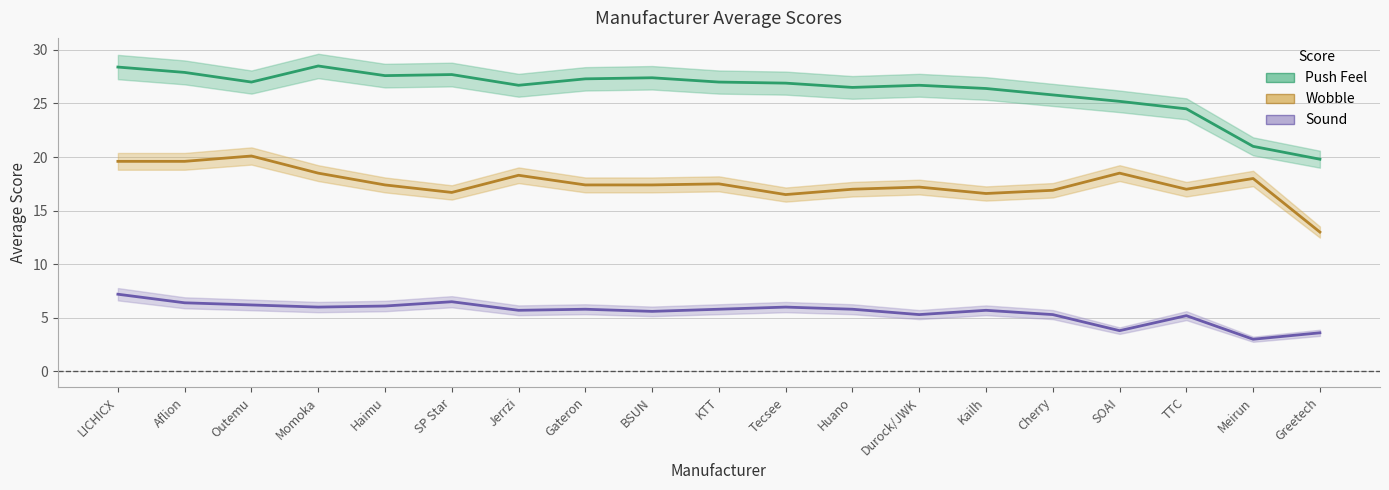

Reading left to right, extract all data points from this chart.

Push Feel: LICHICX=28.4	Aflion=27.9	Outemu=27.0	Momoka=28.5	Haimu=27.6	SP Star=27.7	Jerrzi=26.7	Gateron=27.3	BSUN=27.4	KTT=27.0	Tecsee=26.9	Huano=26.5	Durock/JWK=26.7	Kailh=26.4	Cherry=25.8	SOAI=25.2	TTC=24.5	Meirun=21.0	Greetech=19.8
Wobble: LICHICX=19.6	Aflion=19.6	Outemu=20.1	Momoka=18.5	Haimu=17.4	SP Star=16.7	Jerrzi=18.3	Gateron=17.4	BSUN=17.4	KTT=17.5	Tecsee=16.5	Huano=17.0	Durock/JWK=17.2	Kailh=16.6	Cherry=16.9	SOAI=18.5	TTC=17.0	Meirun=18.0	Greetech=13.0
Sound: LICHICX=7.2	Aflion=6.4	Outemu=6.2	Momoka=6.0	Haimu=6.1	SP Star=6.5	Jerrzi=5.7	Gateron=5.8	BSUN=5.6	KTT=5.8	Tecsee=6.0	Huano=5.8	Durock/JWK=5.3	Kailh=5.7	Cherry=5.3	SOAI=3.8	TTC=5.2	Meirun=3.0	Greetech=3.6